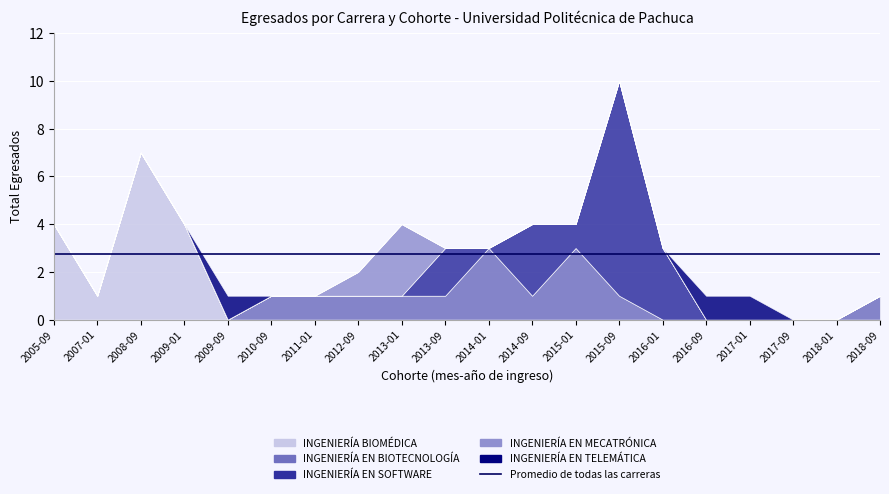

How many lines are shown in the chart?

5